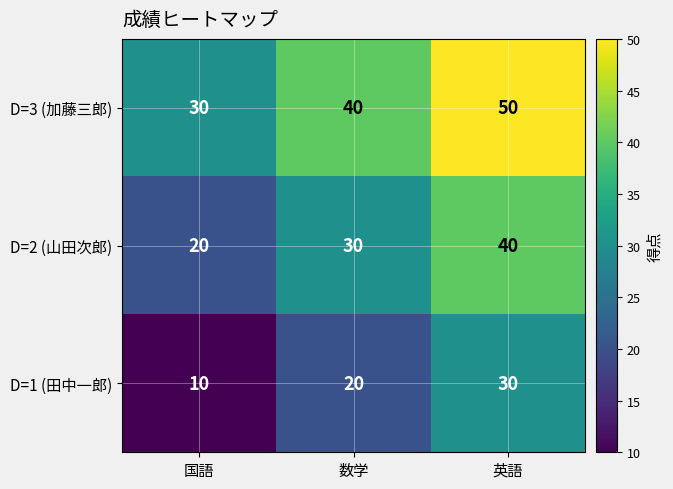

The value of D=1 (田中一郎) at 英語 is 30. True or false?

True